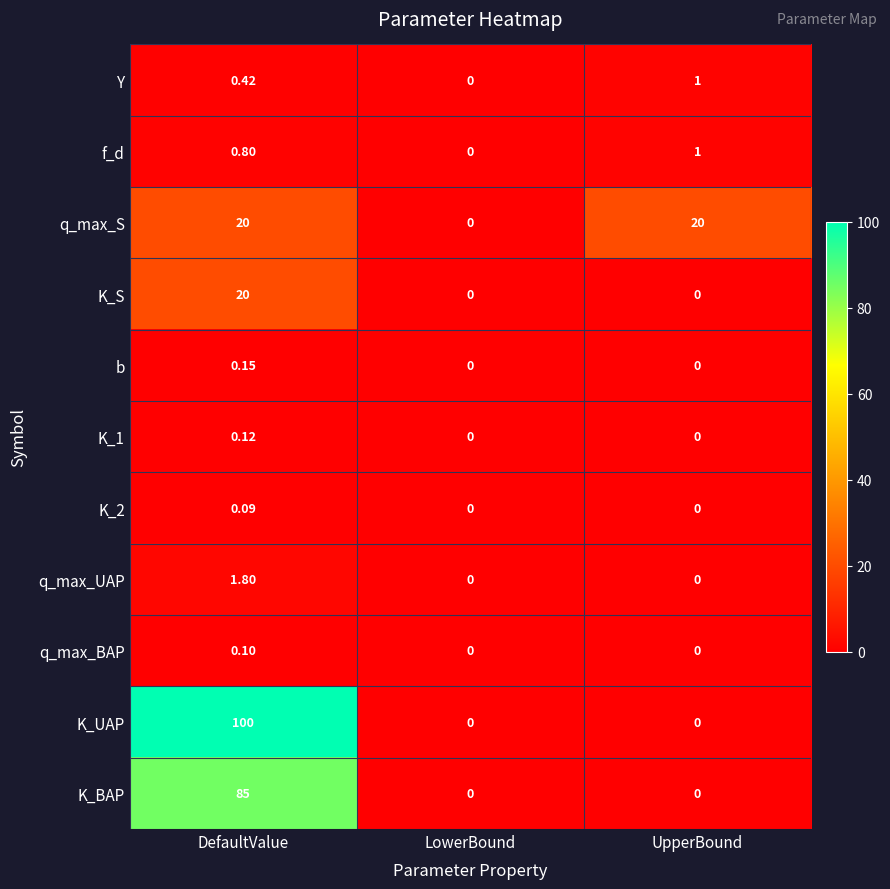

Which series has the largest range (max minus min)?

K_UAP